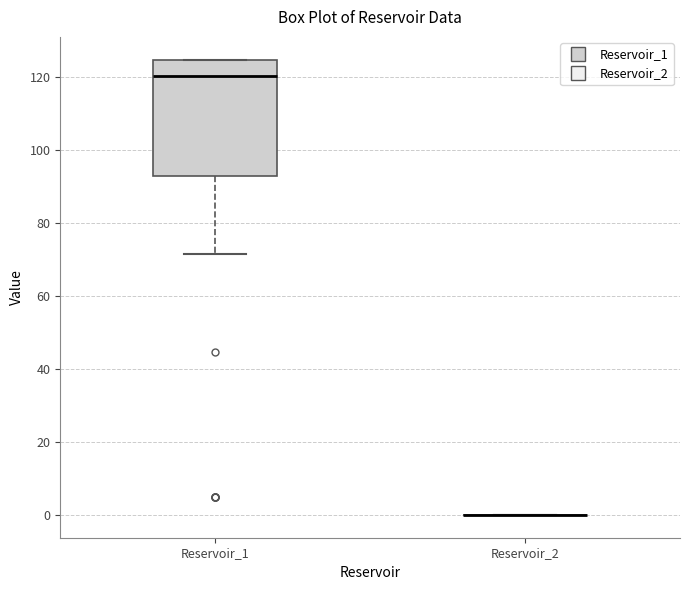

Which box is the tallest, from its lower edge to its upper edge?

Reservoir_1